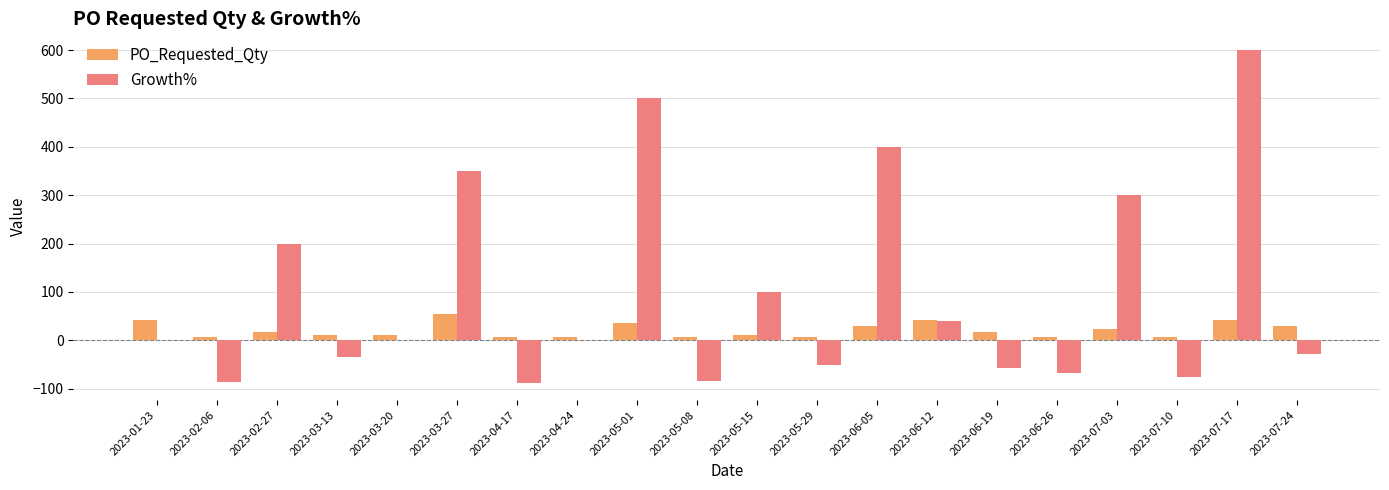

What is the greatest value displayed?

600.0